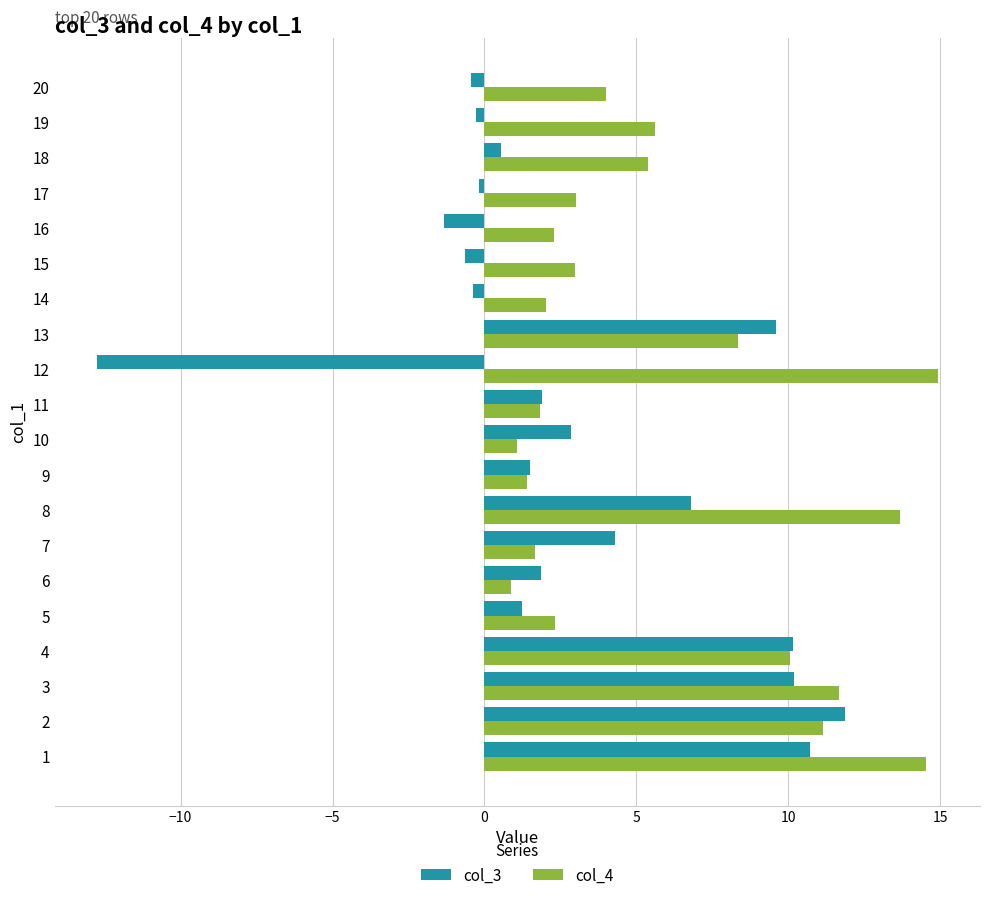

What is the highest value of the col_4 series?

14.9